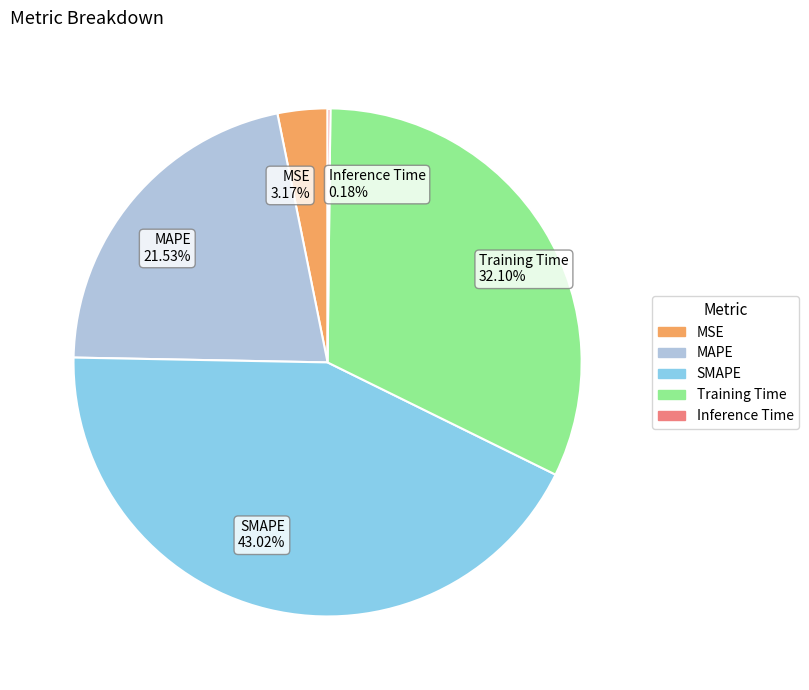

Is there a majority slice in this chart?

No